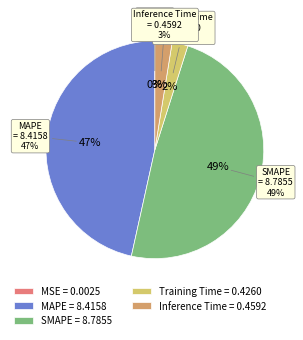

Does MSE account for over 50% of the chart?

No